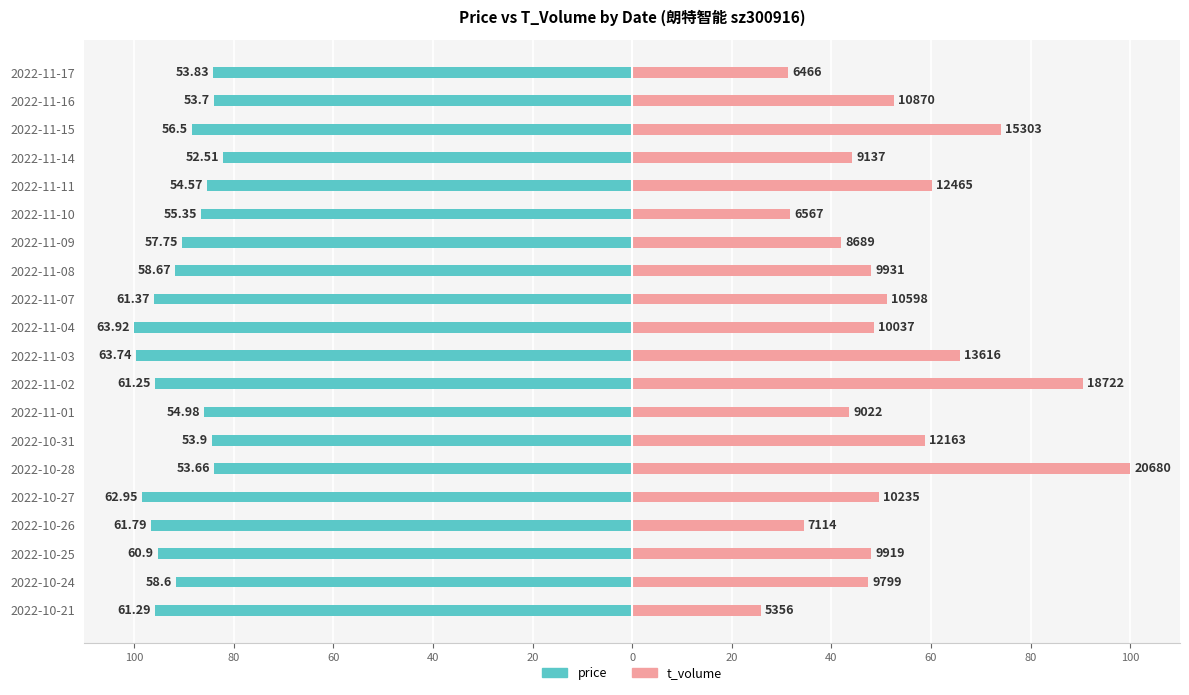

What is the difference between the t_volume values at 2022-11-15 and 2022-10-27?

24.5